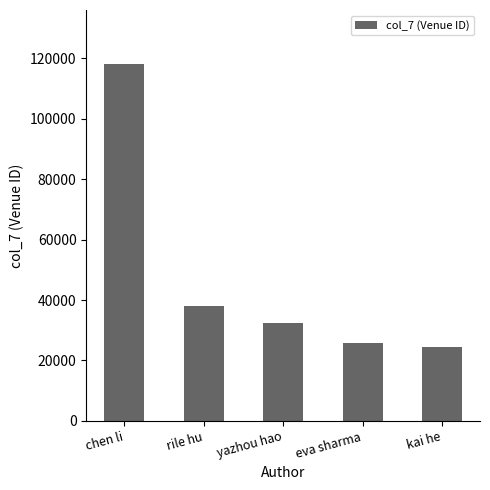

What is the label of the 1st bar from the right?

kai he